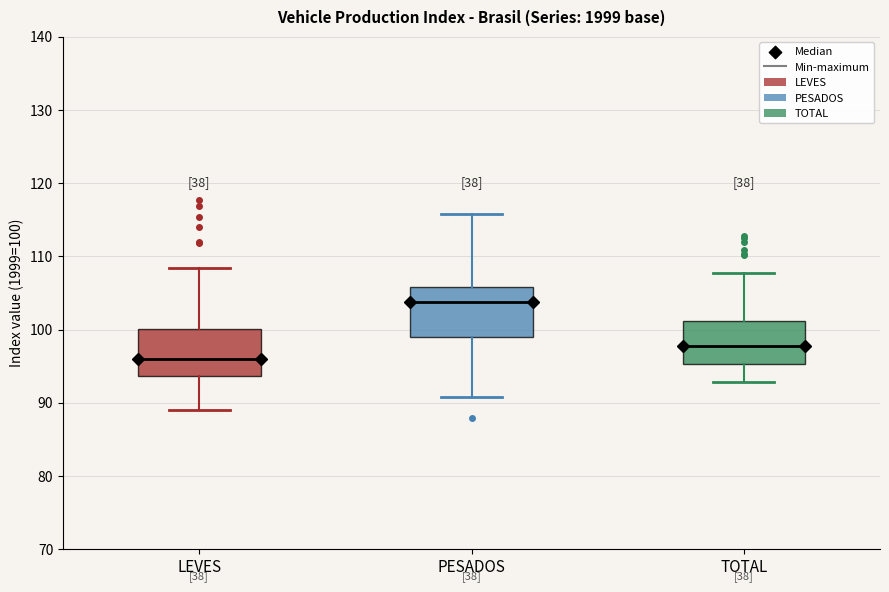

Reading left to right, read every box against the y-axis: the position of its median line, the range the box covers, and the ends of its whiskers. The values are not printed on the chart, so give them approximately, as read against the axis.

LEVES: median 96, box 94 to 100, whiskers 89 to 108
PESADOS: median 104, box 99 to 106, whiskers 91 to 116
TOTAL: median 98, box 95 to 101, whiskers 93 to 108